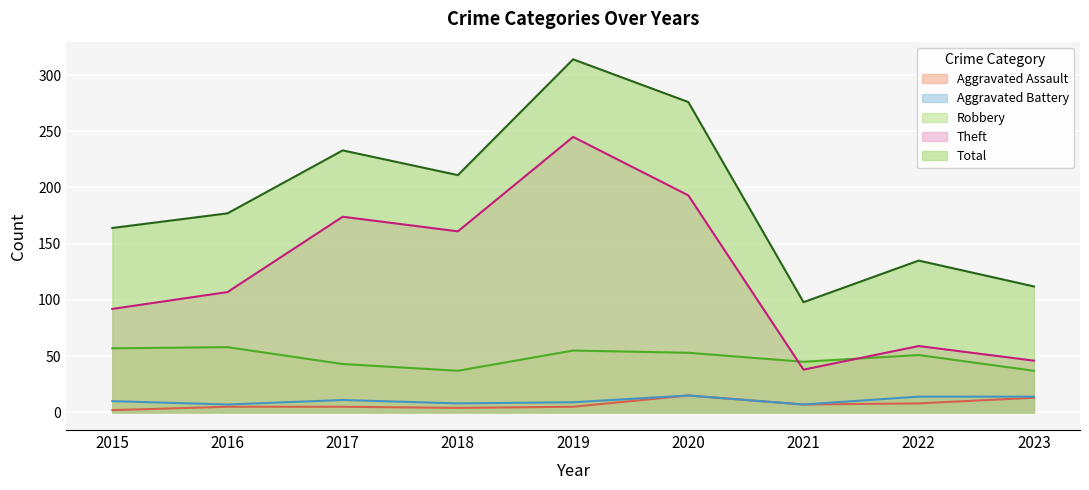

Is it true that Theft equals 82 at 2018?

False